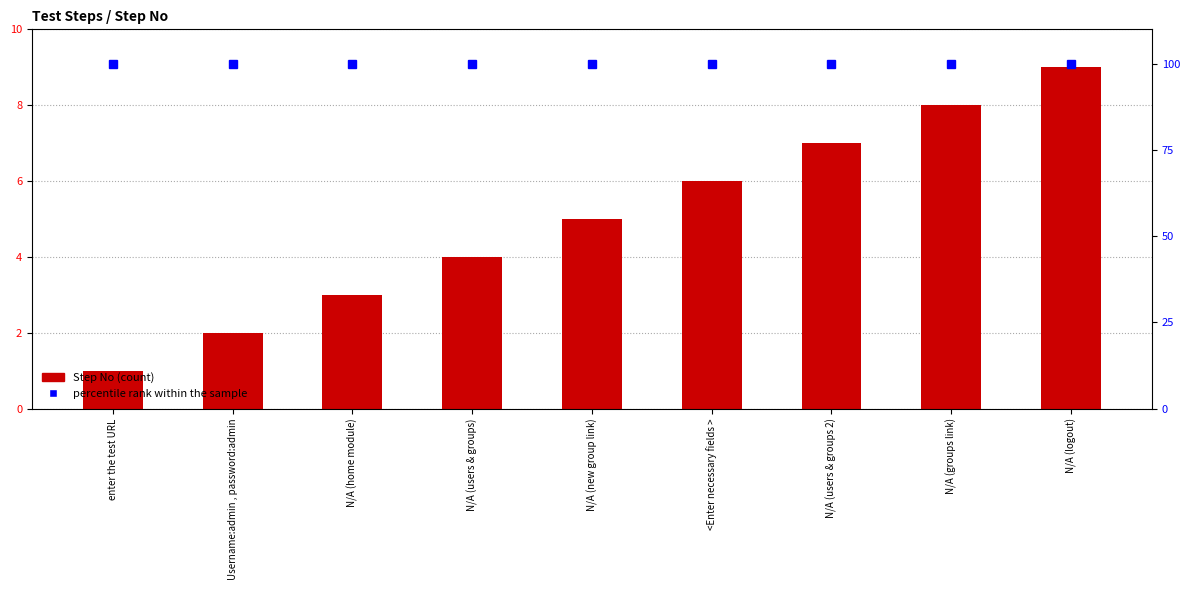

At which category is the sum across all series the highest?

N/A (logout)